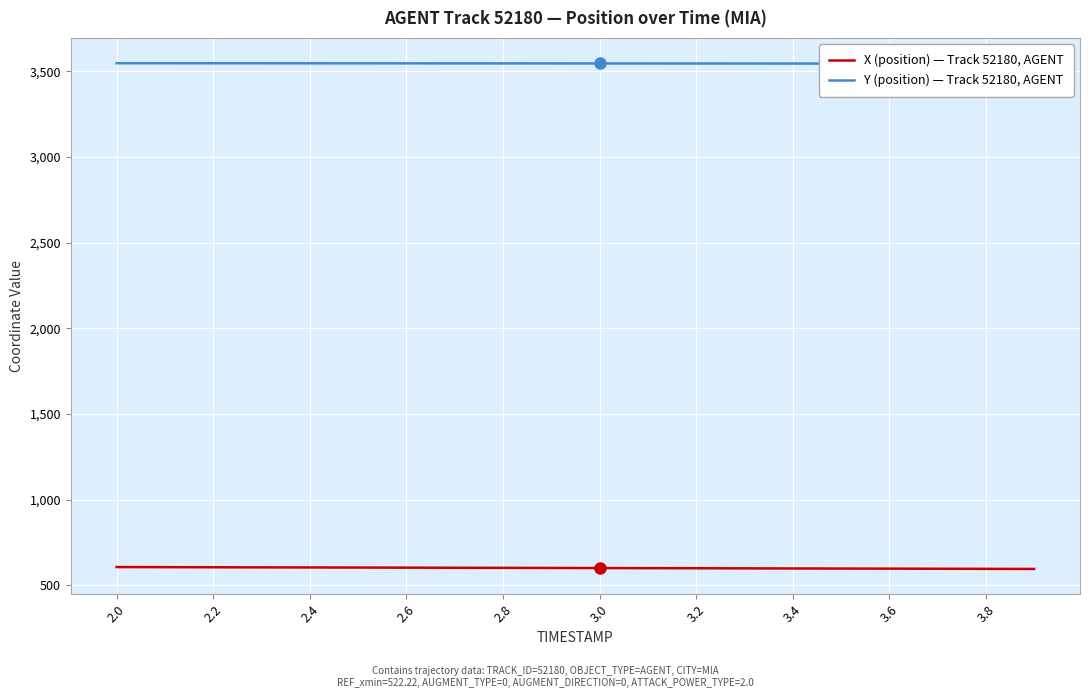

What is the lowest value of the X (position) — Track 52180, AGENT series?

595.9